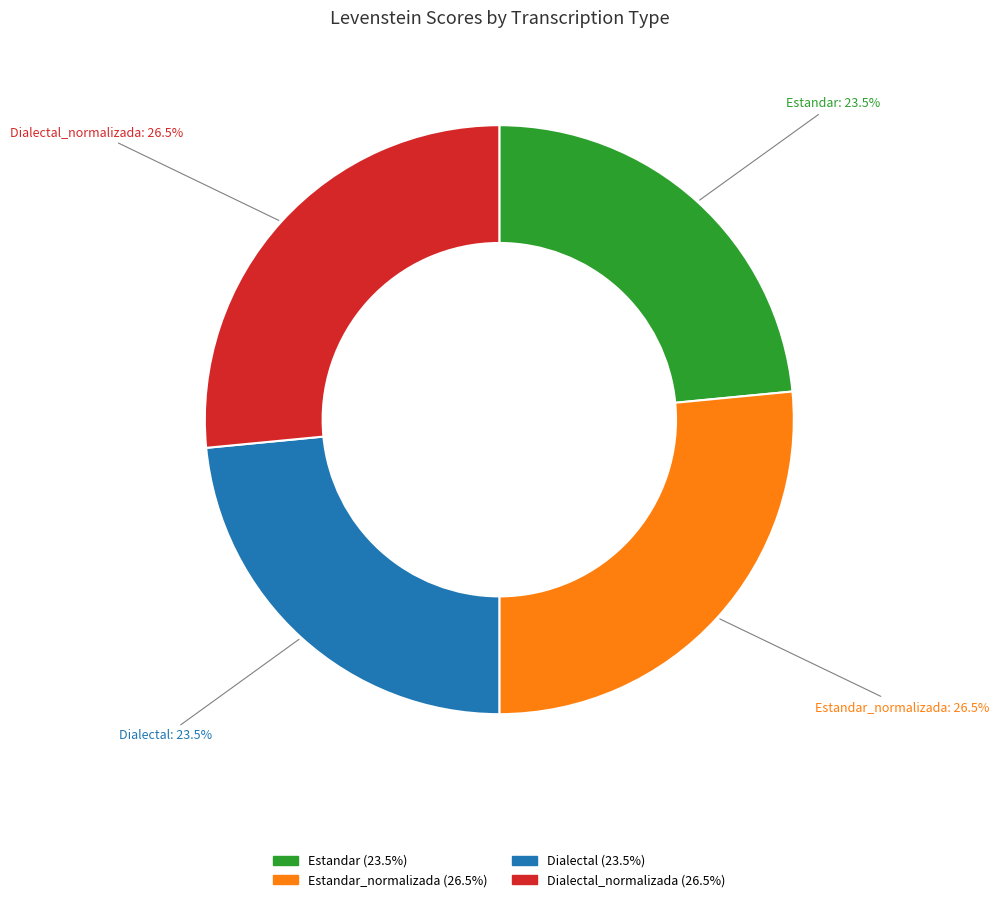

Is there a majority slice in this chart?

No